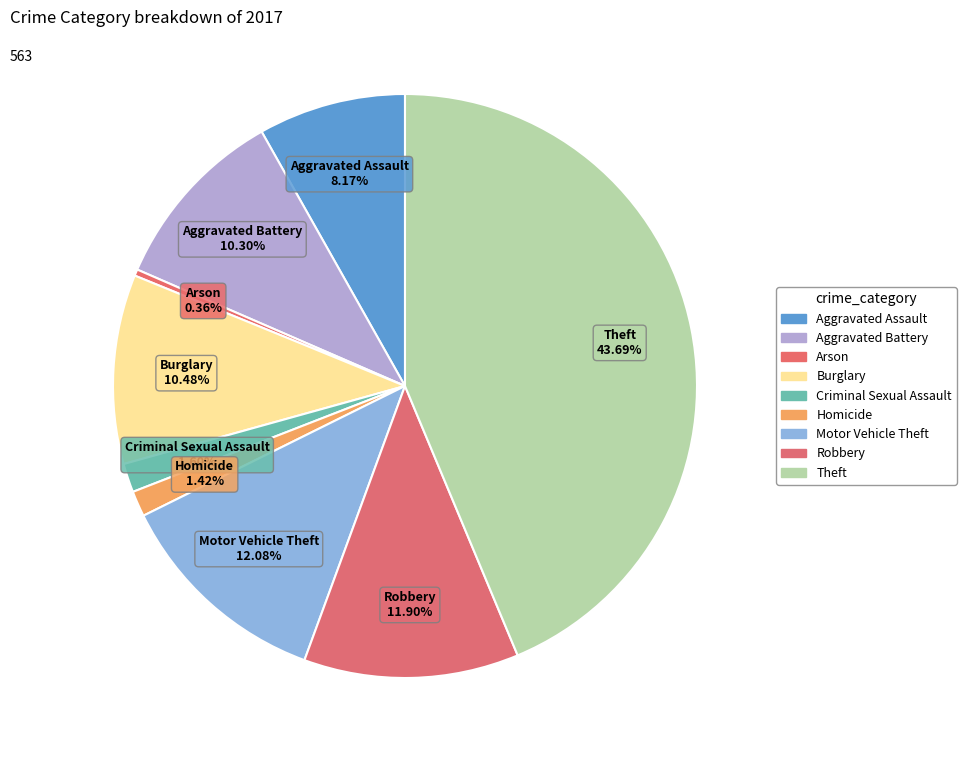

To the nearest percent, what is the combined percentage of Aggravated Assault and Motor Vehicle Theft?

20%